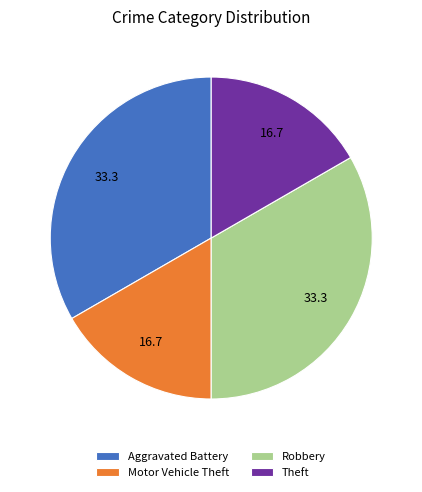

Is it true that Motor Vehicle Theft is 17% of the pie?

True